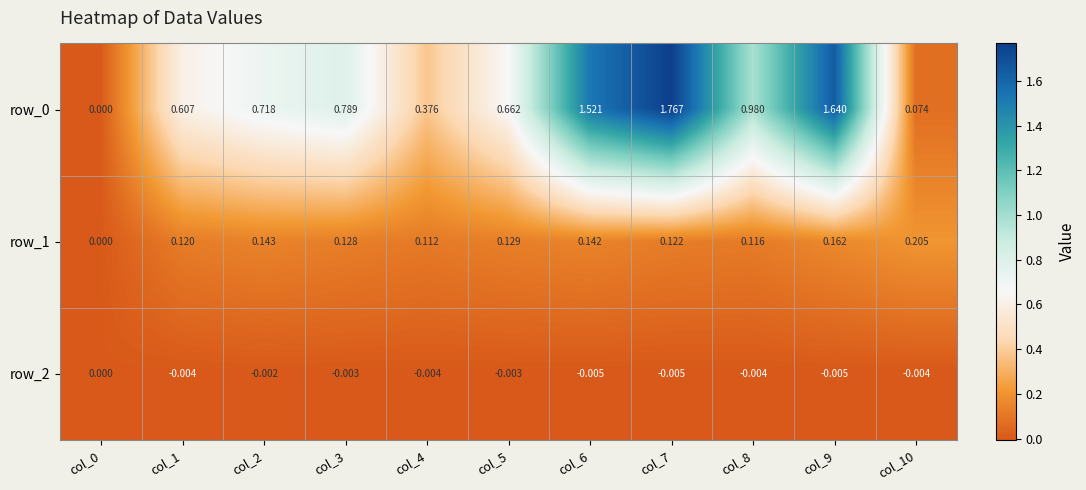

Is the value of row_1 at col_3 greater than the value of row_0 at col_8?

No